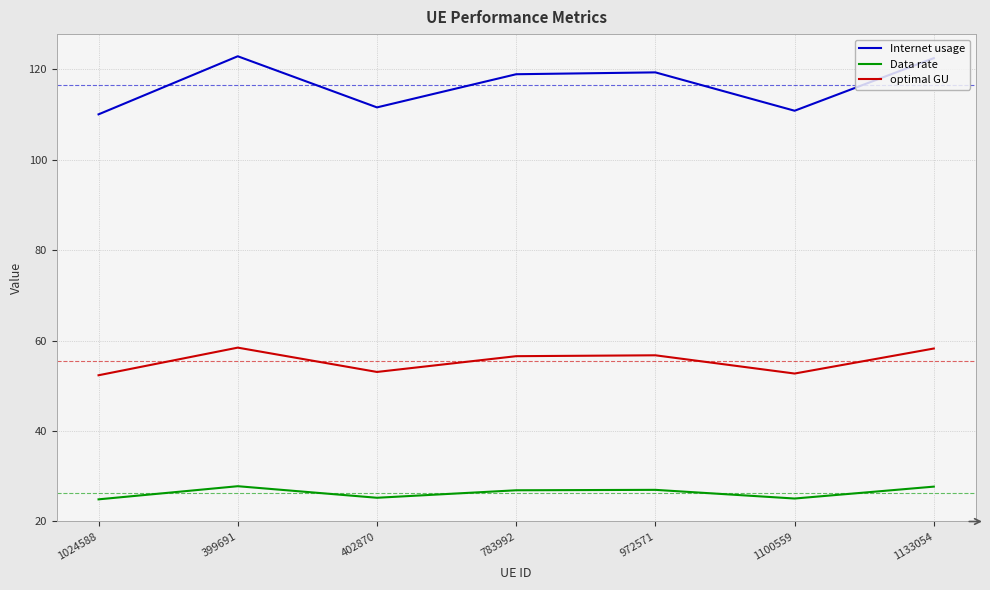

Is the value of Data rate at 399691 greater than the value of optimal GU at 972571?

No